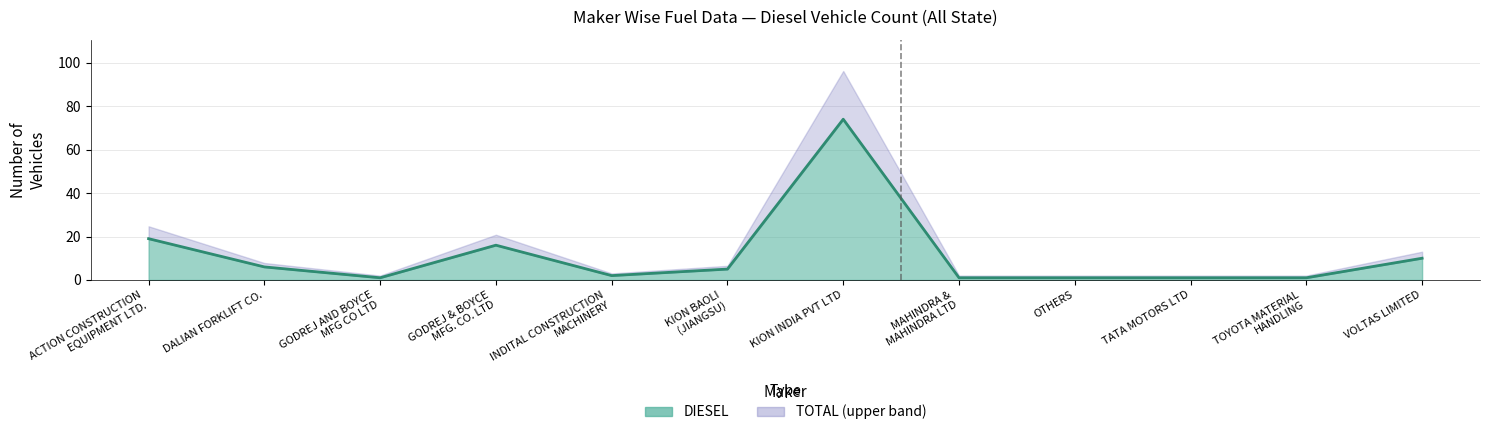

What is the label of the 11th point from the right?

DALIAN FORKLIFT CO.